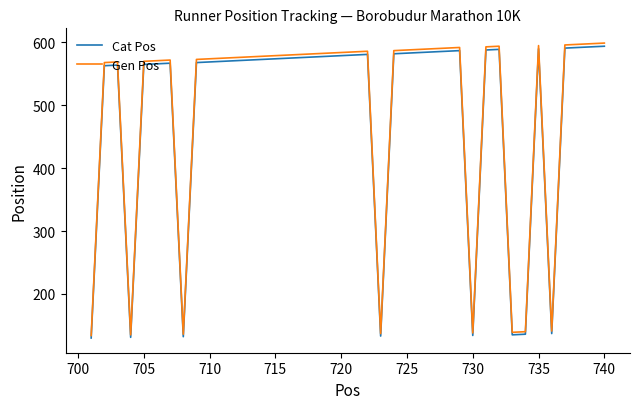

What is the highest value of the Cat Pos series?

594